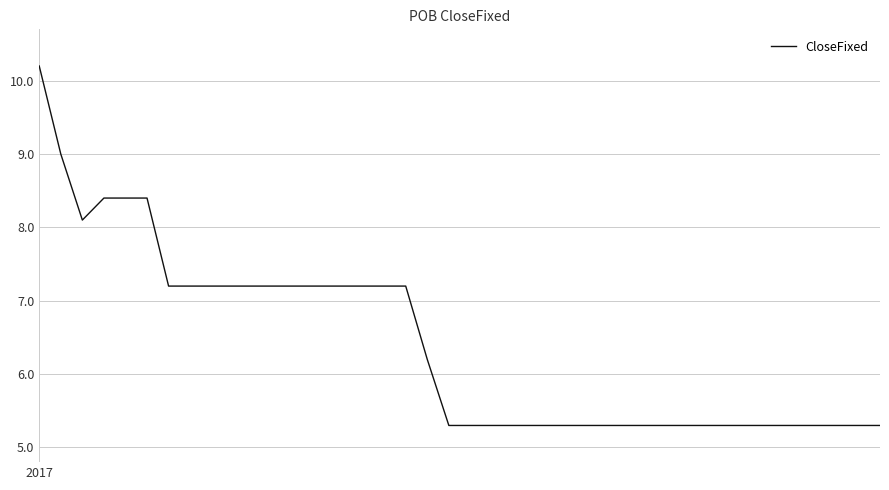

What is the difference between the maximum and minimum values?

4.9